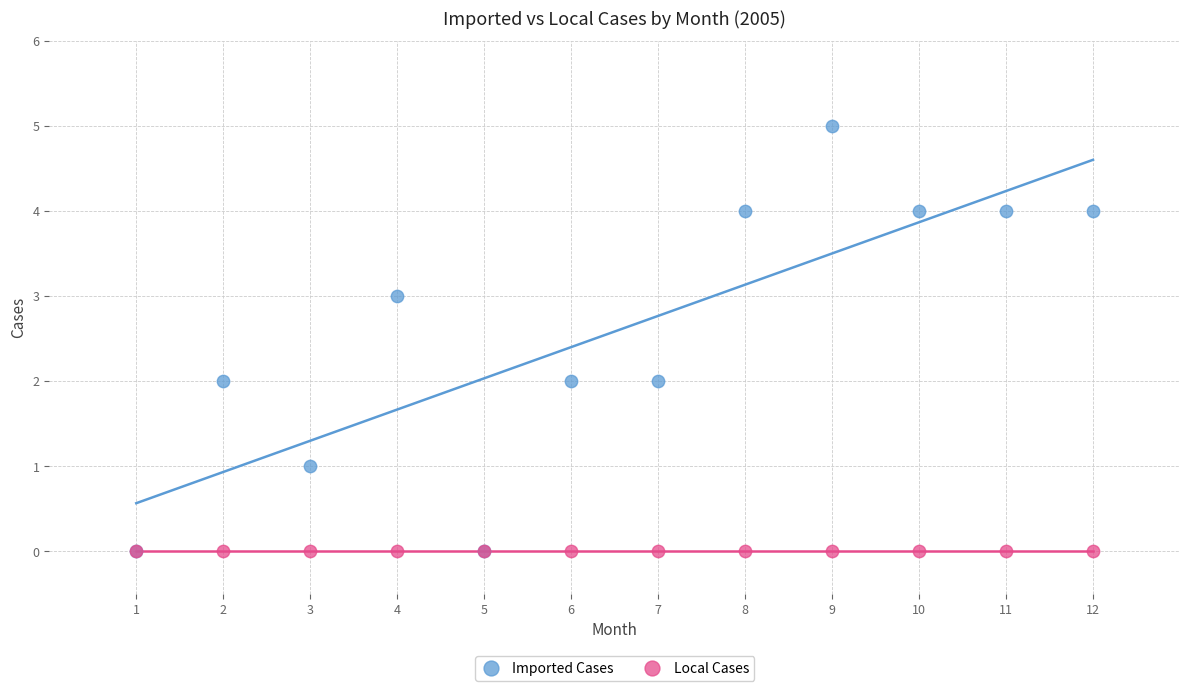

Which series contains the highest Y value?

Imported Cases